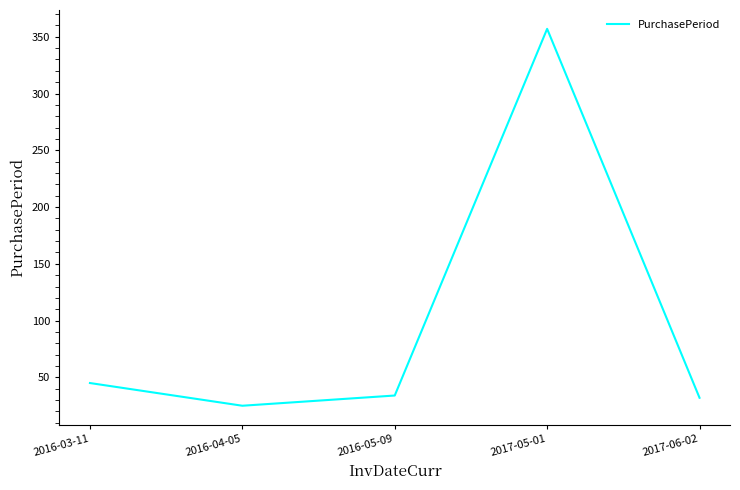

How many categories are shown in the chart?

5